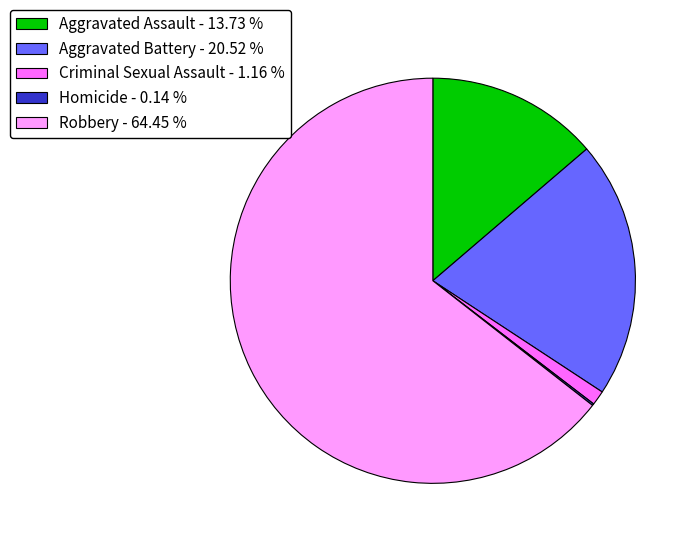

Which category has the biggest portion of the pie?

Robbery